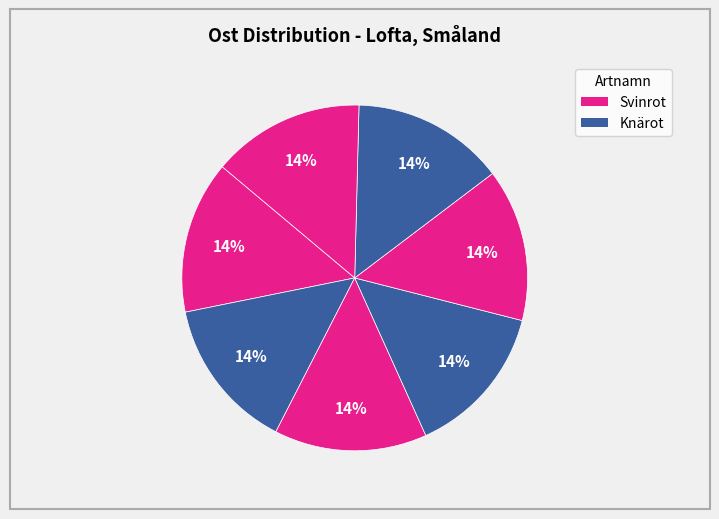

Is there a majority slice in this chart?

No